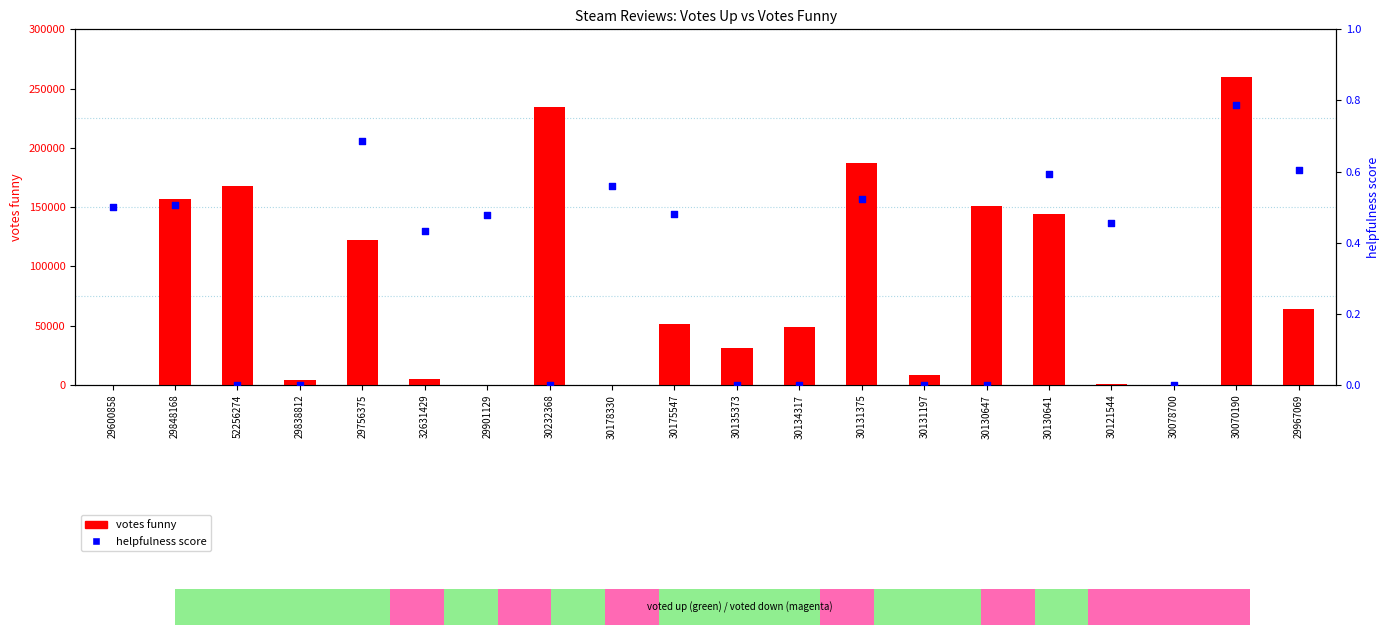

Is the value of helpfulness score at 30134317 greater than the value of votes funny at 30131375?

No